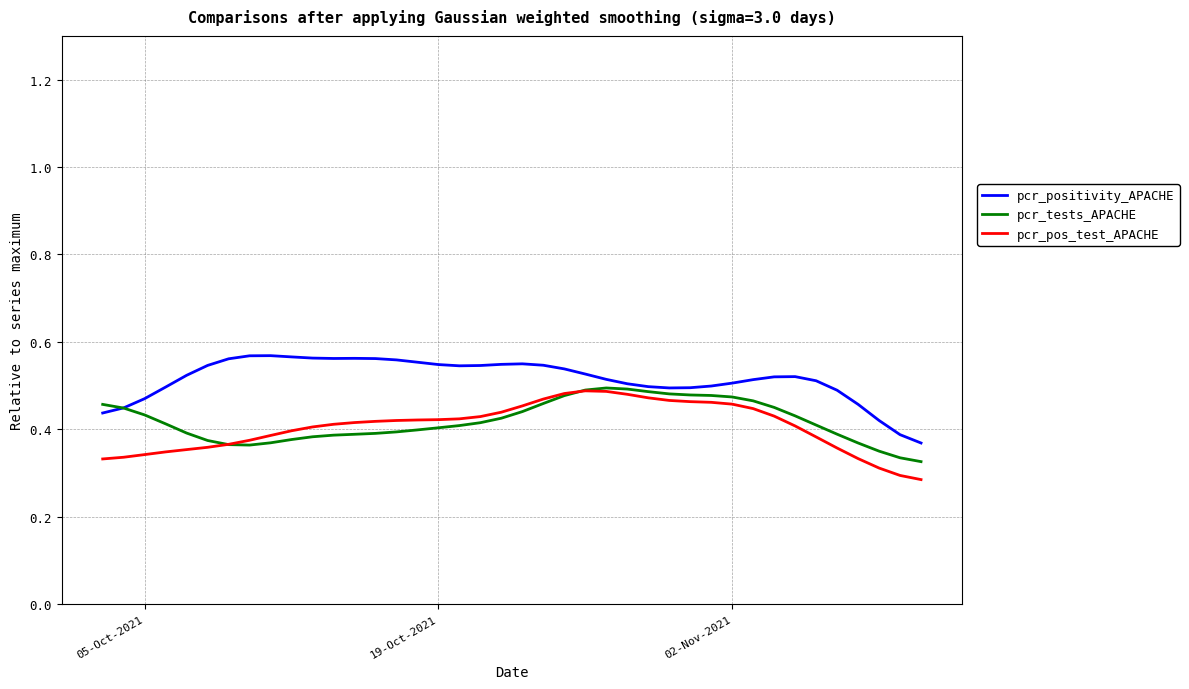

What is the sum of all pcr_positivity_APACHE values?

20.6